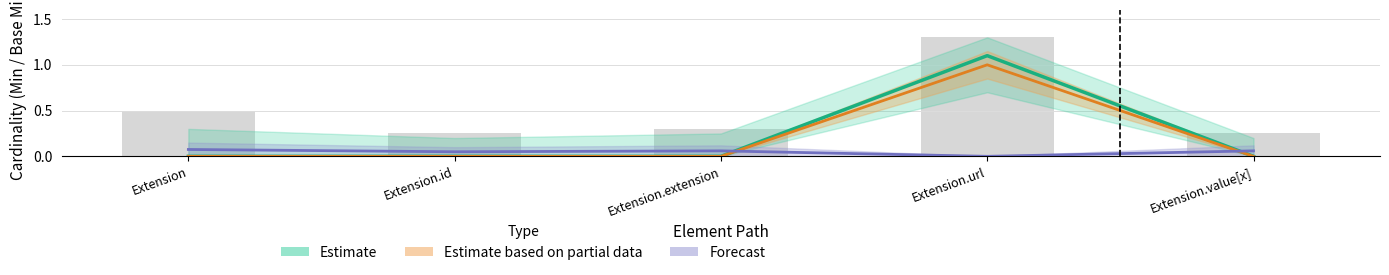

What is the total value across all series at Extension.url?

2.1